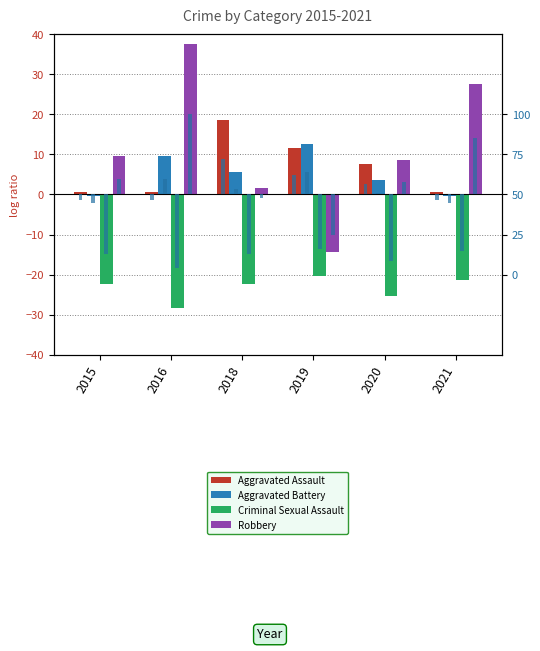

At which label does Criminal Sexual Assault first exceed -22?

2019